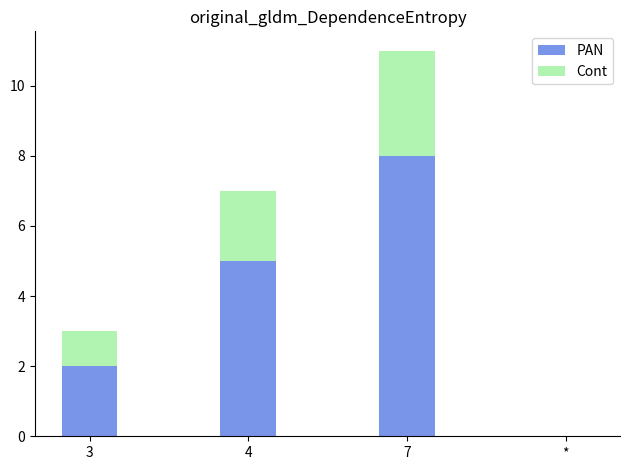

At which label is PAN closest to 4?

4